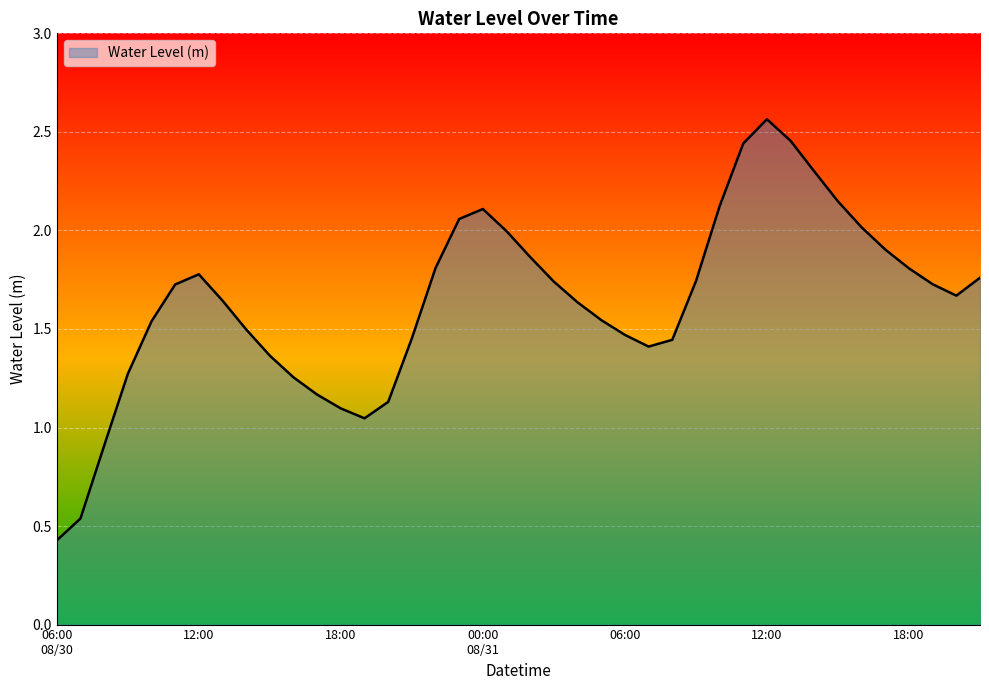

What is the smallest value displayed?

0.4